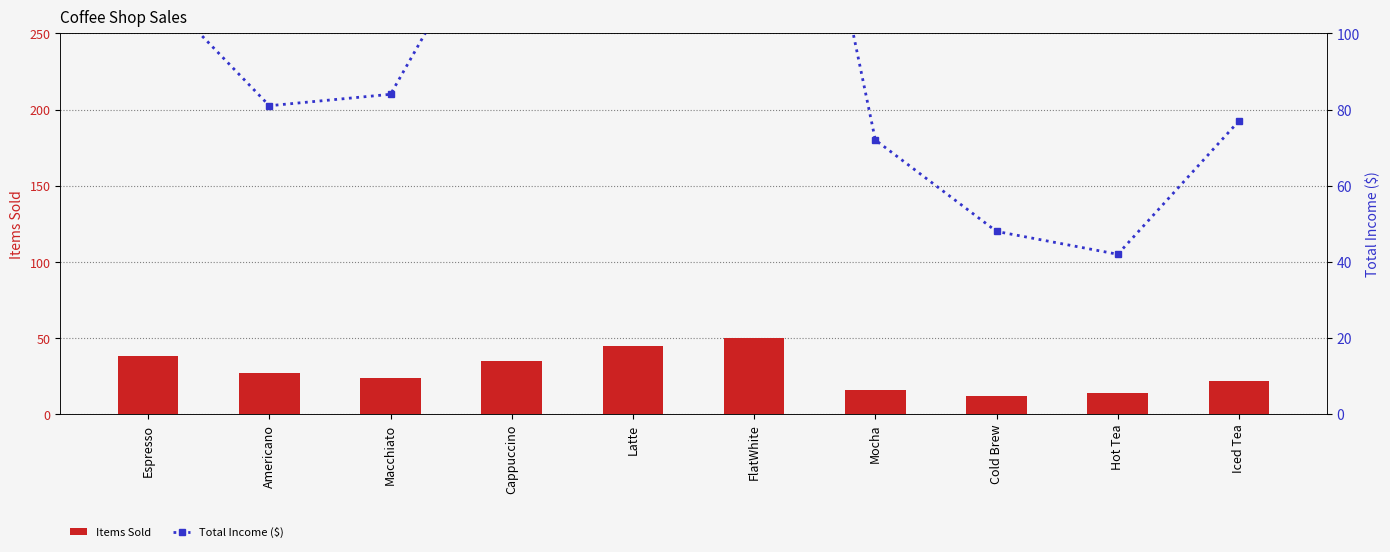

List the series in order of their overall mean, lowest first.

Items Sold, Total Income ($)